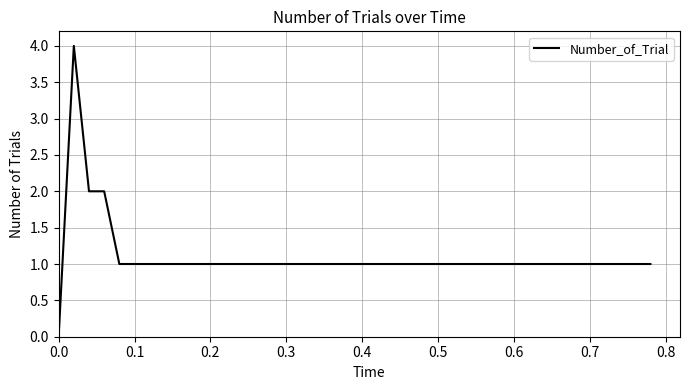

What is the difference between the maximum and minimum values?

4